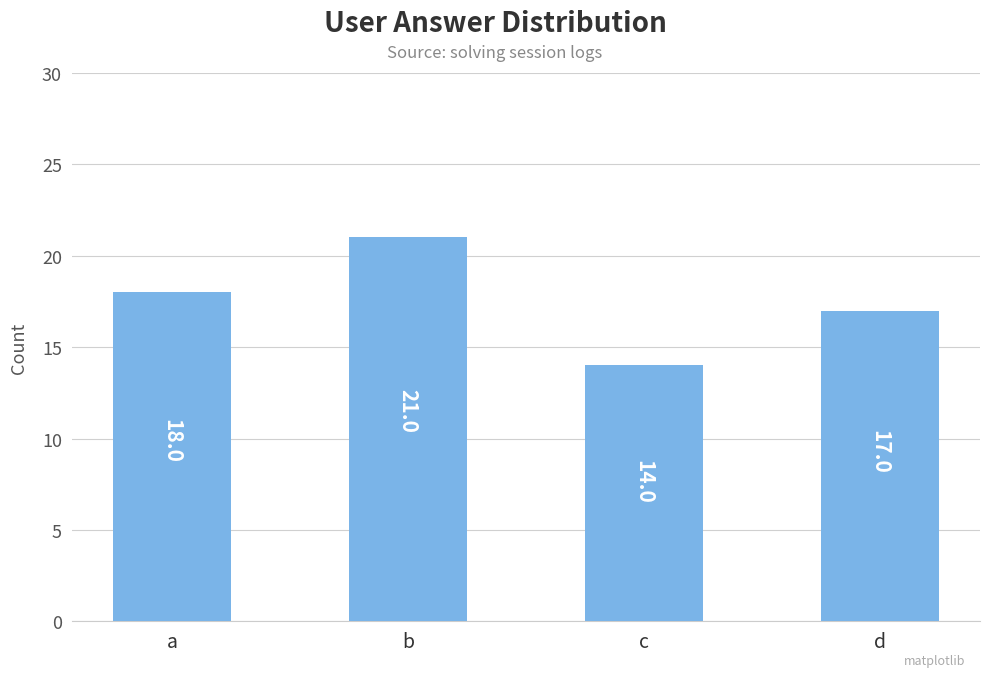

What is the average value?

18